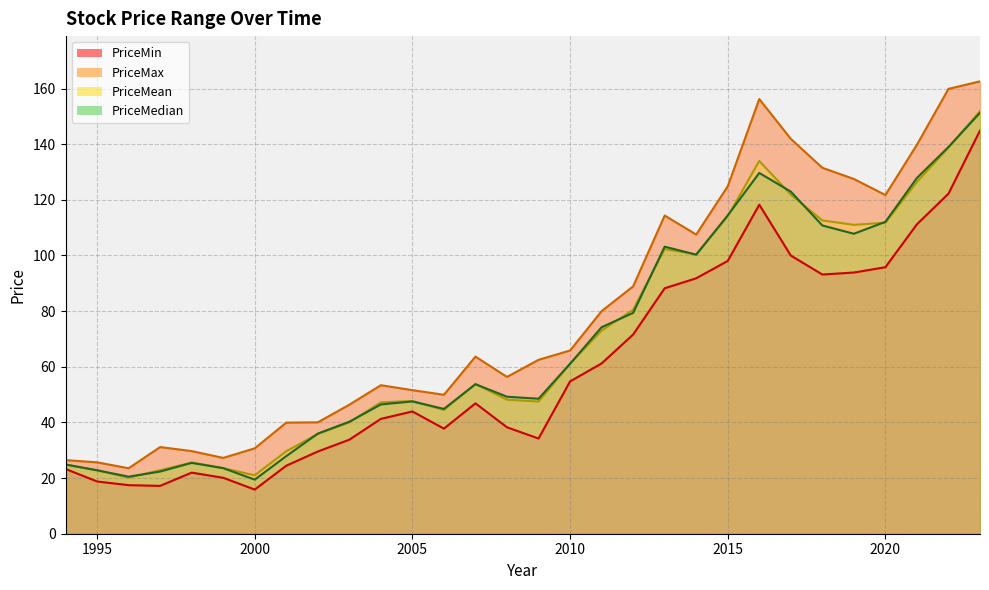

What is the value of the PriceMean point at the 30th from the left?

151.9